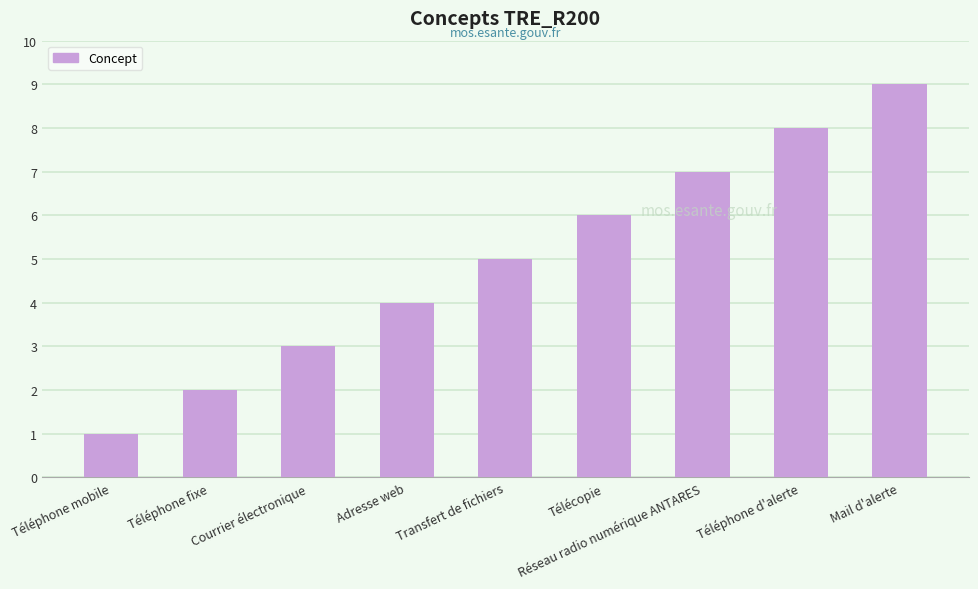

The chart shows a value of 1 at Téléphone mobile. True or false?

True